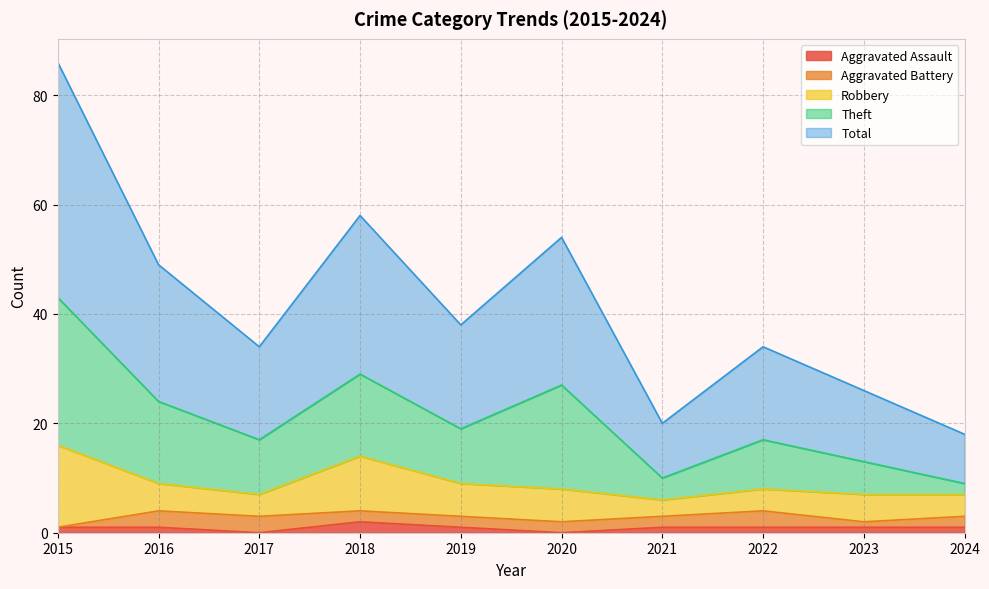

Which series changed the most between 2017 and 2023?

Theft